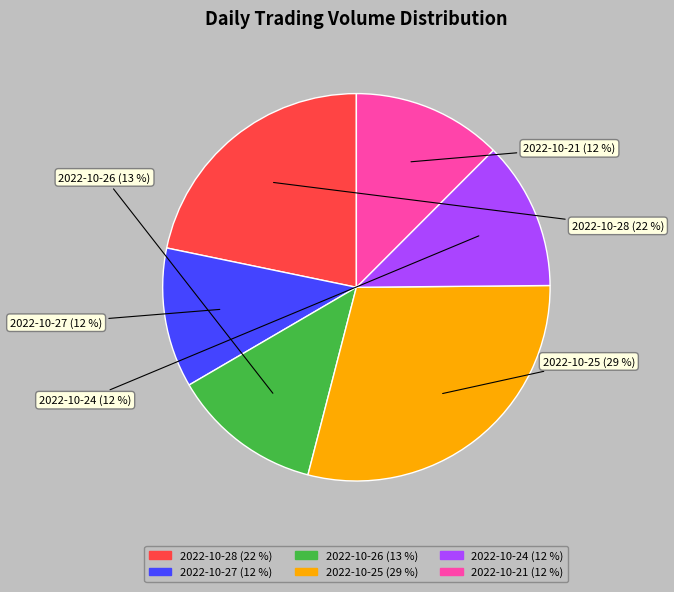

What percentage do 2022-10-21 and 2022-10-27 together represent?

24.2%